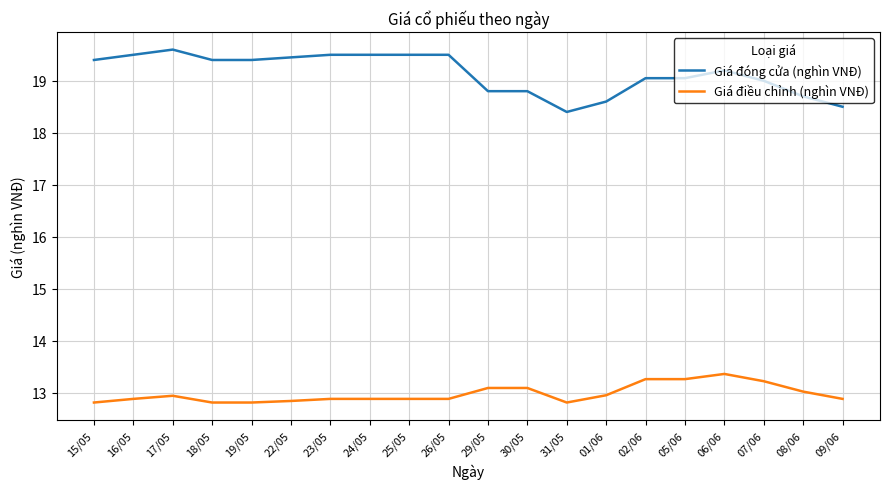

What is the difference between the maximum and minimum values in the Giá đóng cửa (nghìn VNĐ) series?

1.2